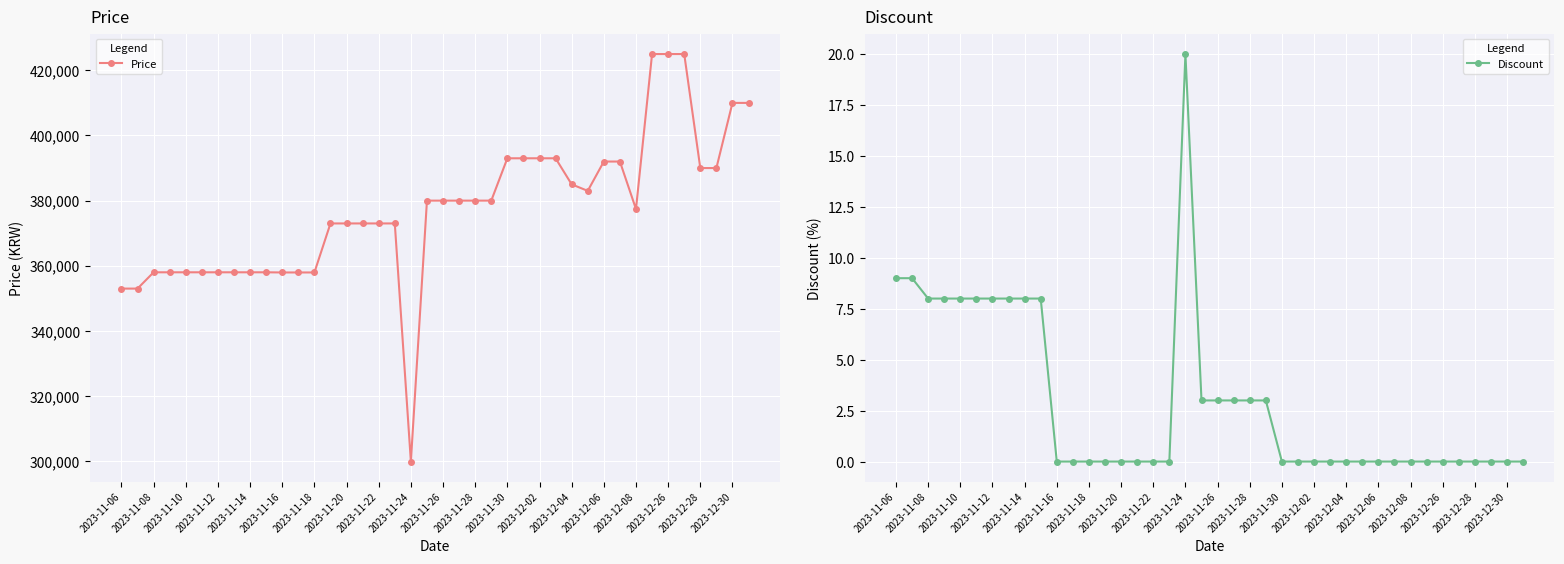

List the series in order of their overall mean, highest first.

Price, Discount